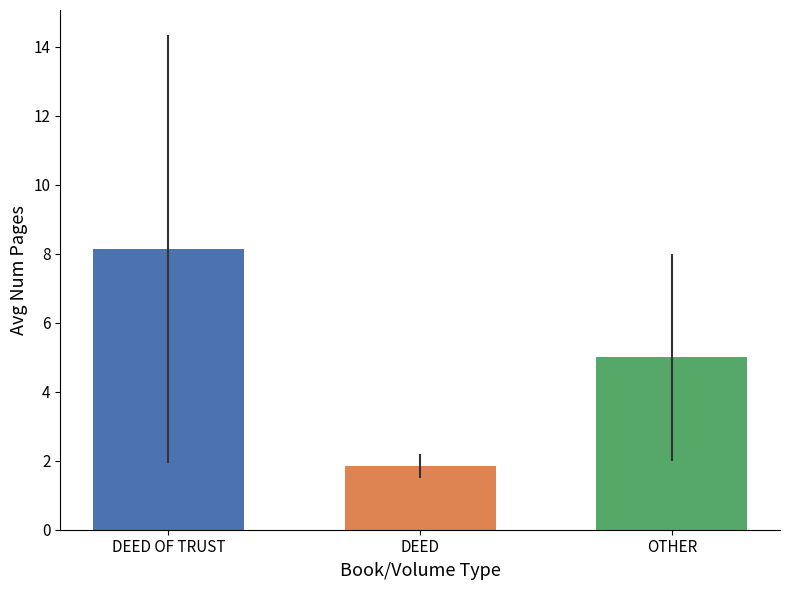

What is the greatest value displayed?

8.1